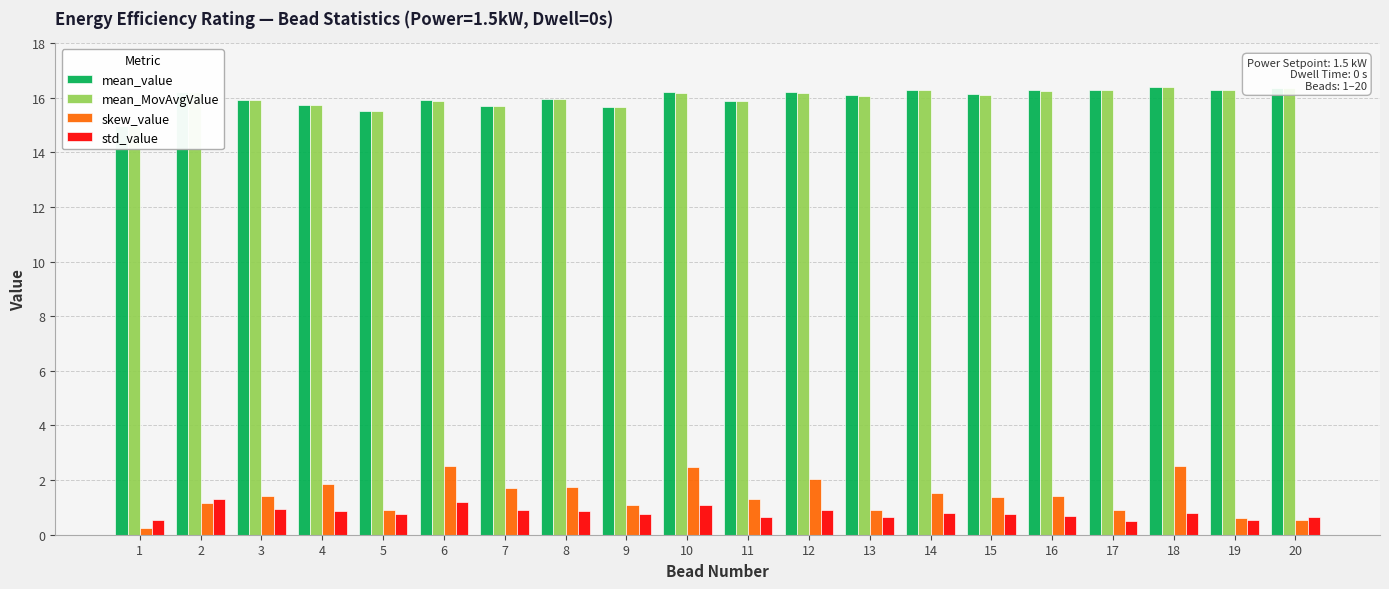

What is the value of the std_value bar at the 7th from the left?

0.9